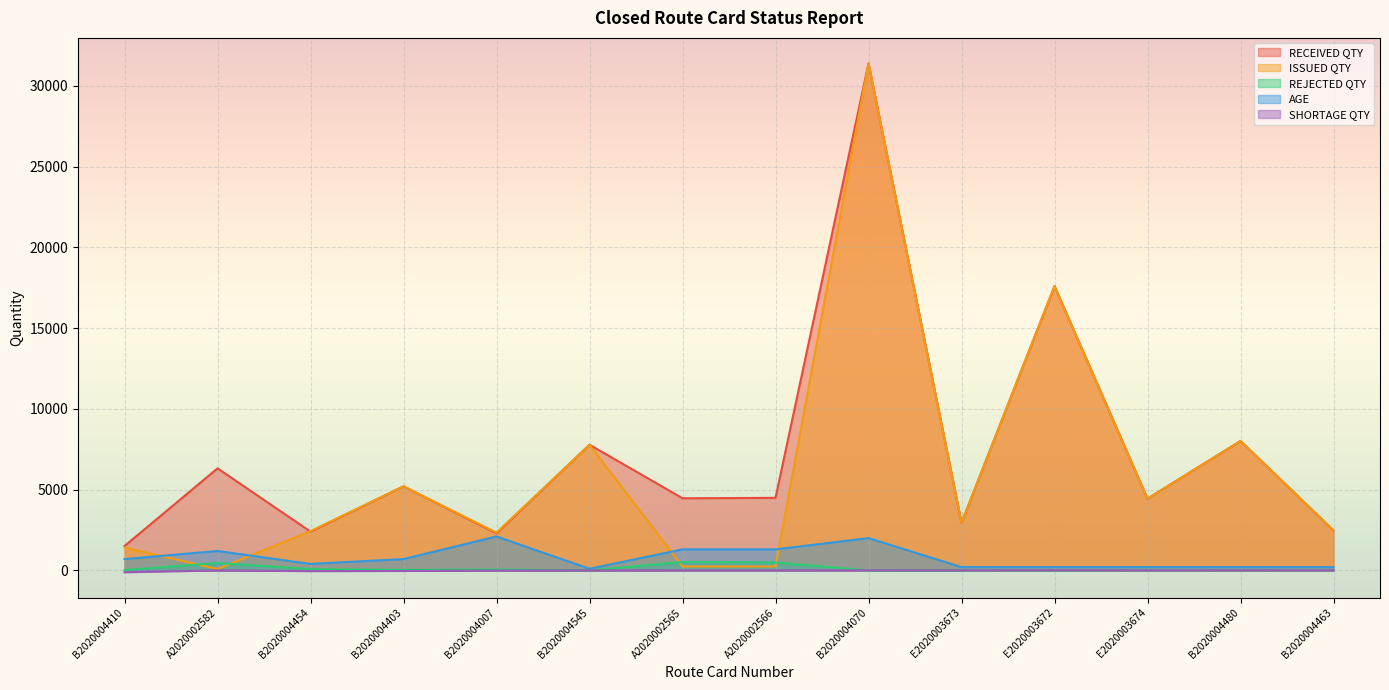

What is the label of the 4th point from the right?

E2020003672